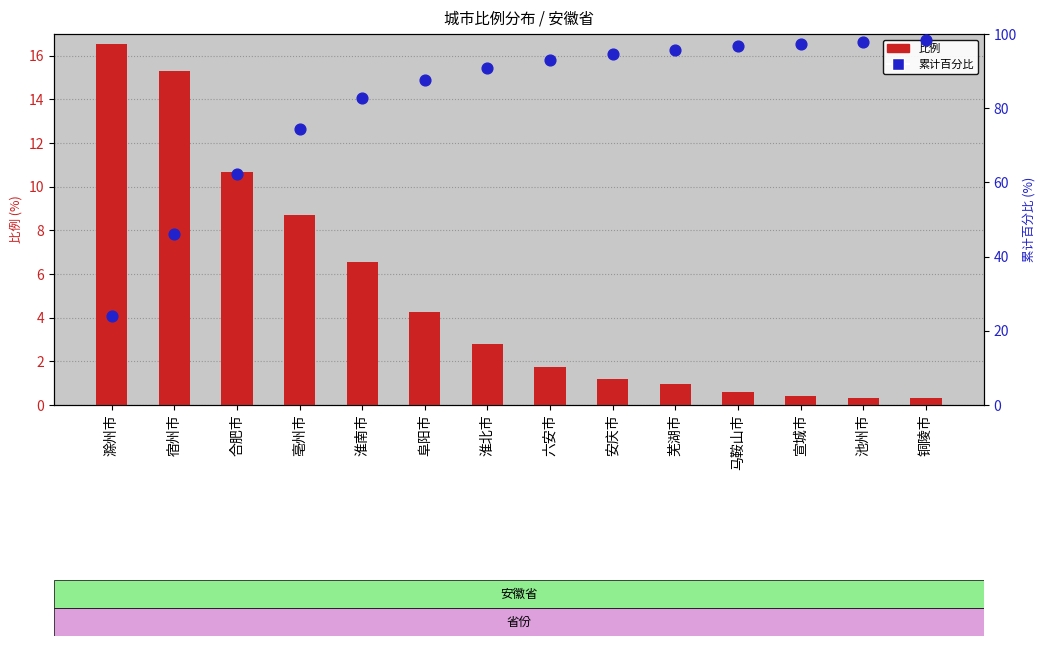

What are all the series names shown in the legend?

比例, 累计百分比